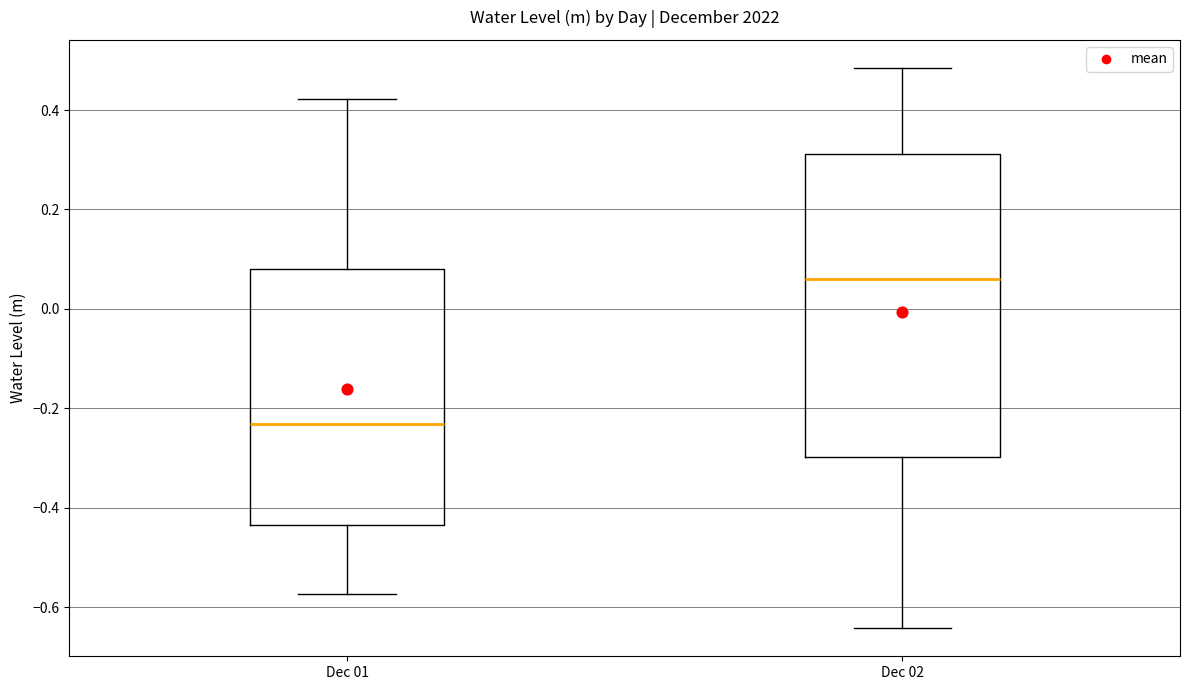

Which box has the lowest median line?

Dec 01